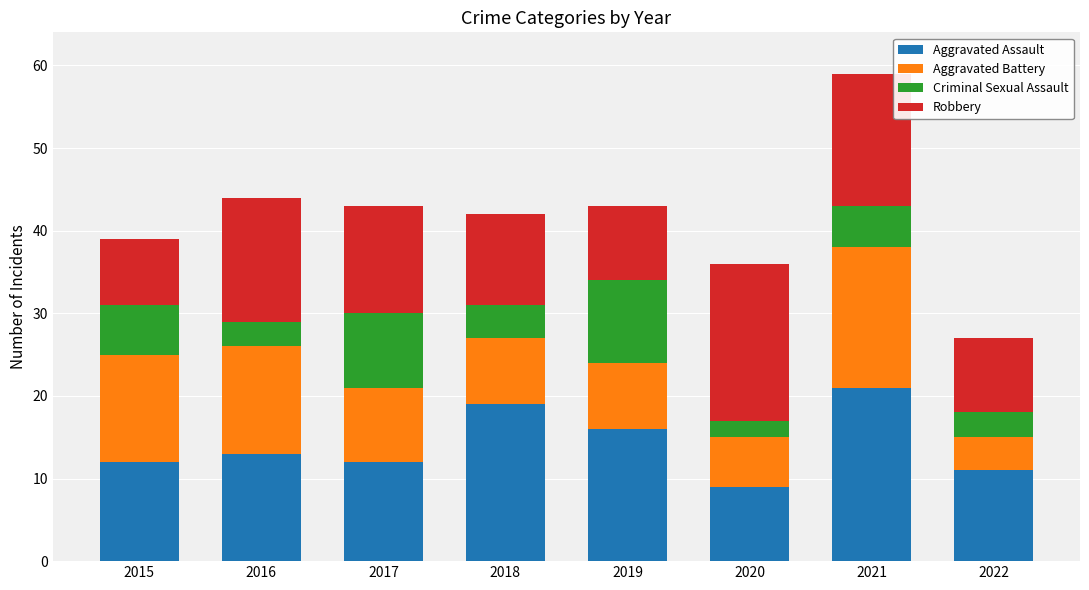

At which category is the sum across all series the highest?

2021